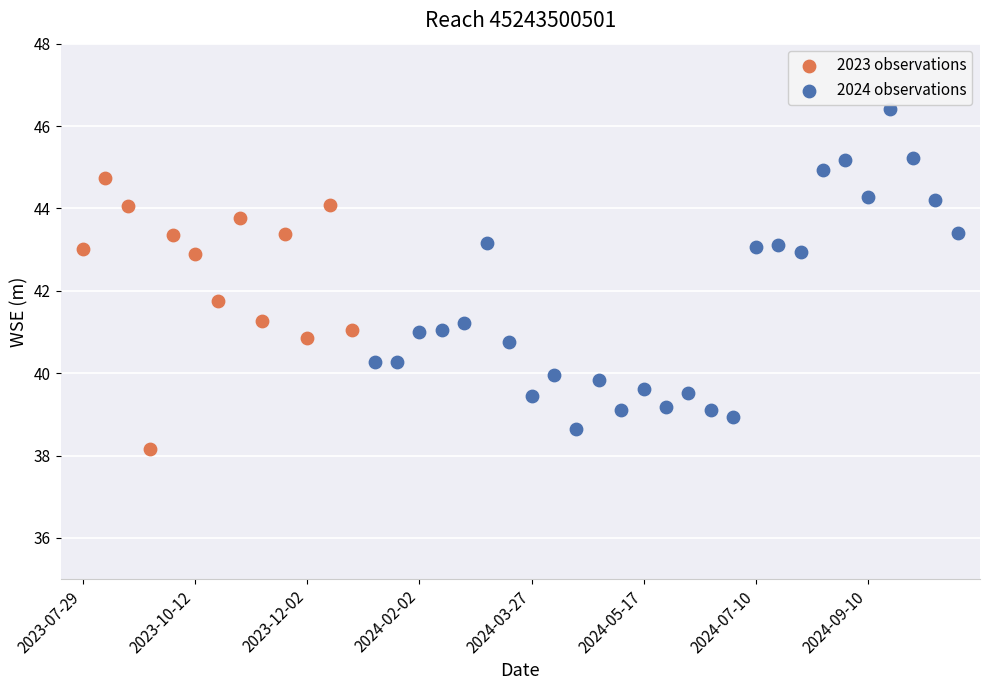

Which series has the widest spread of Y values?

2024 observations